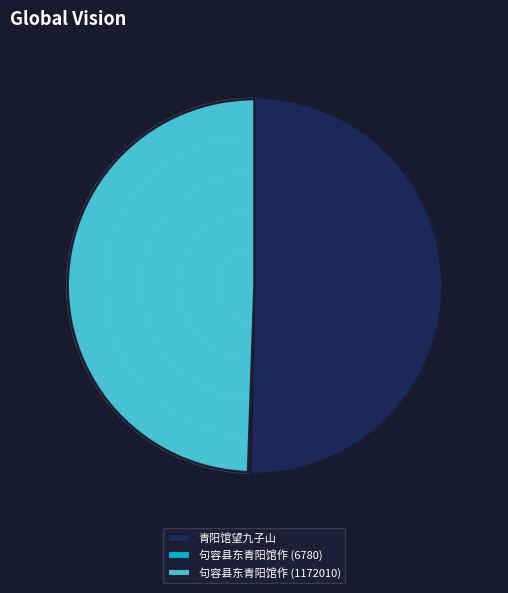

How much of the chart is everything except 句容县东青阳馆作 (6780)?

99.7%